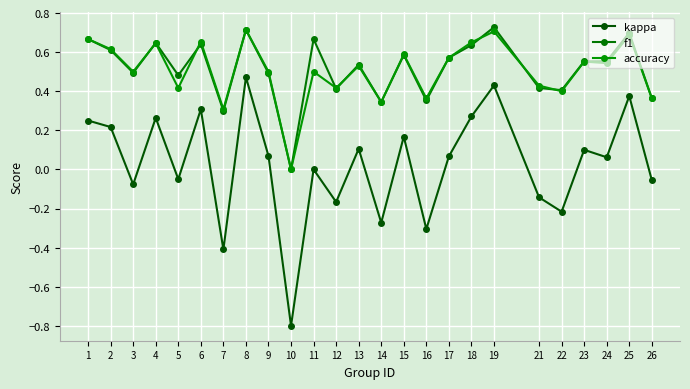

The value of kappa at 1 is 0.2. True or false?

True